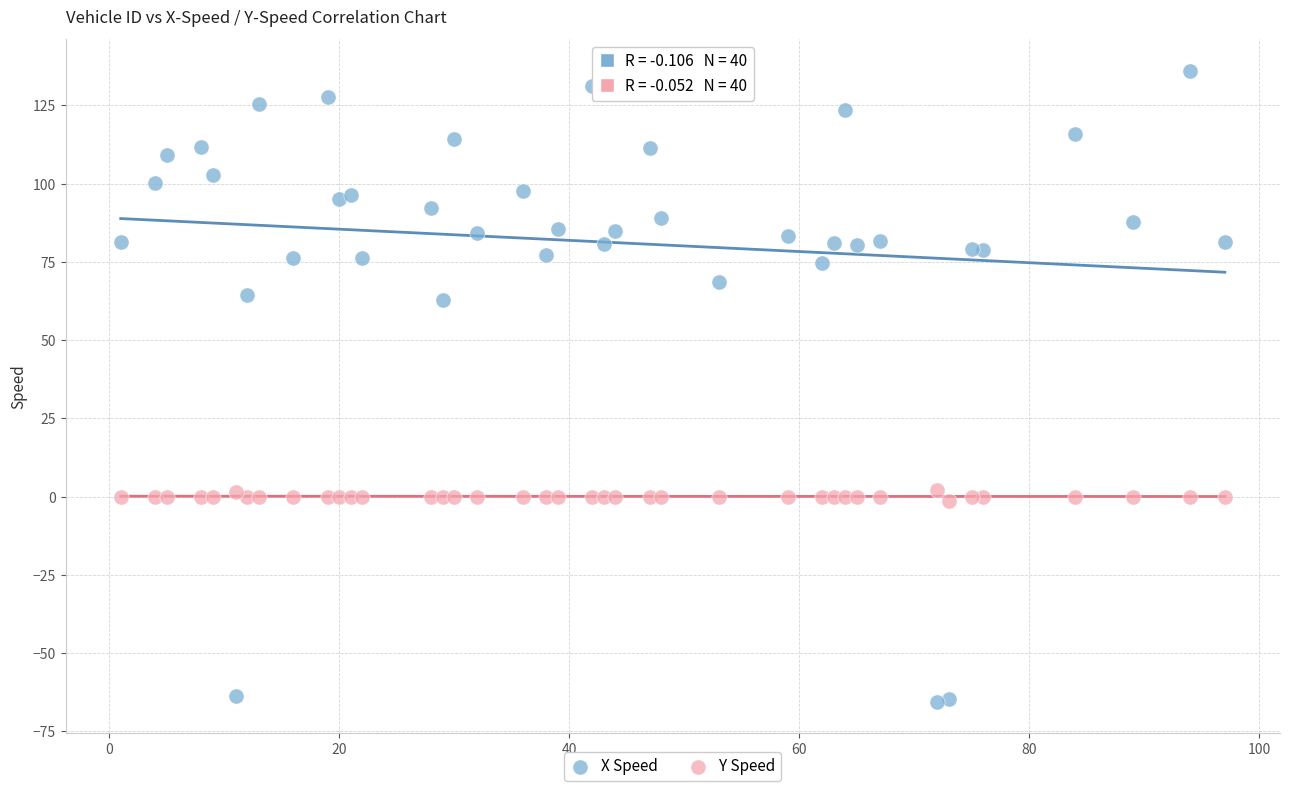

What are all the series names shown in the legend?

X Speed, Y Speed